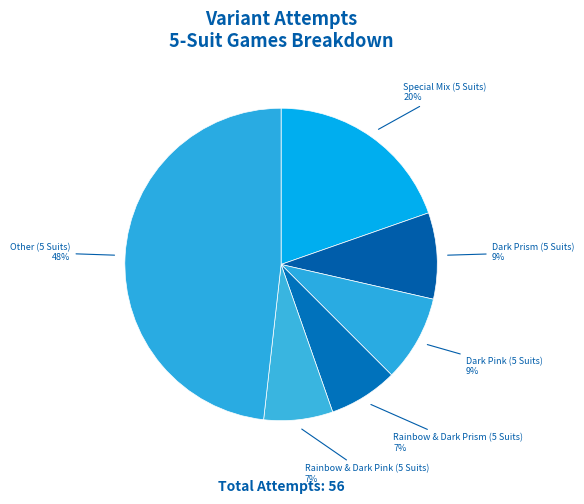

How many segments does this pie chart have?

6